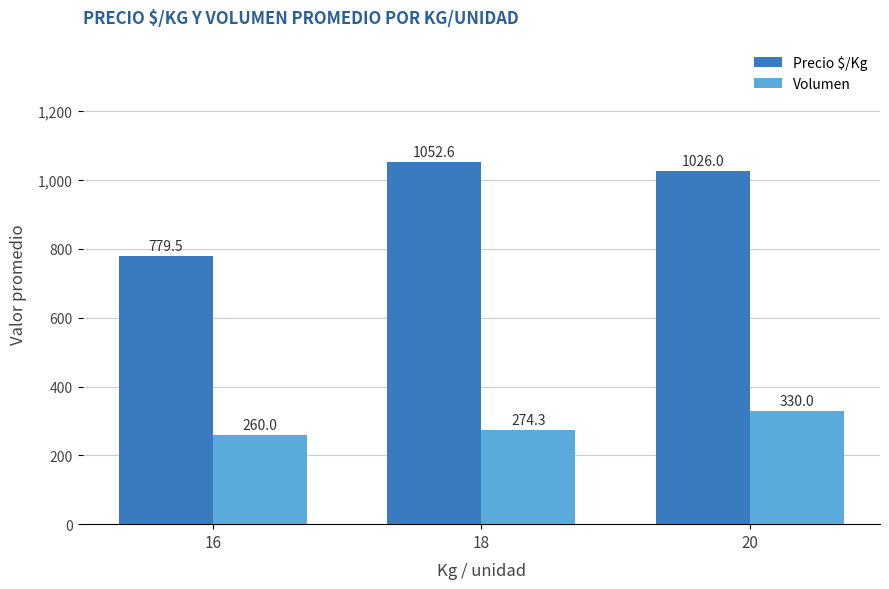

How many data points in Volumen are less than 274?

1